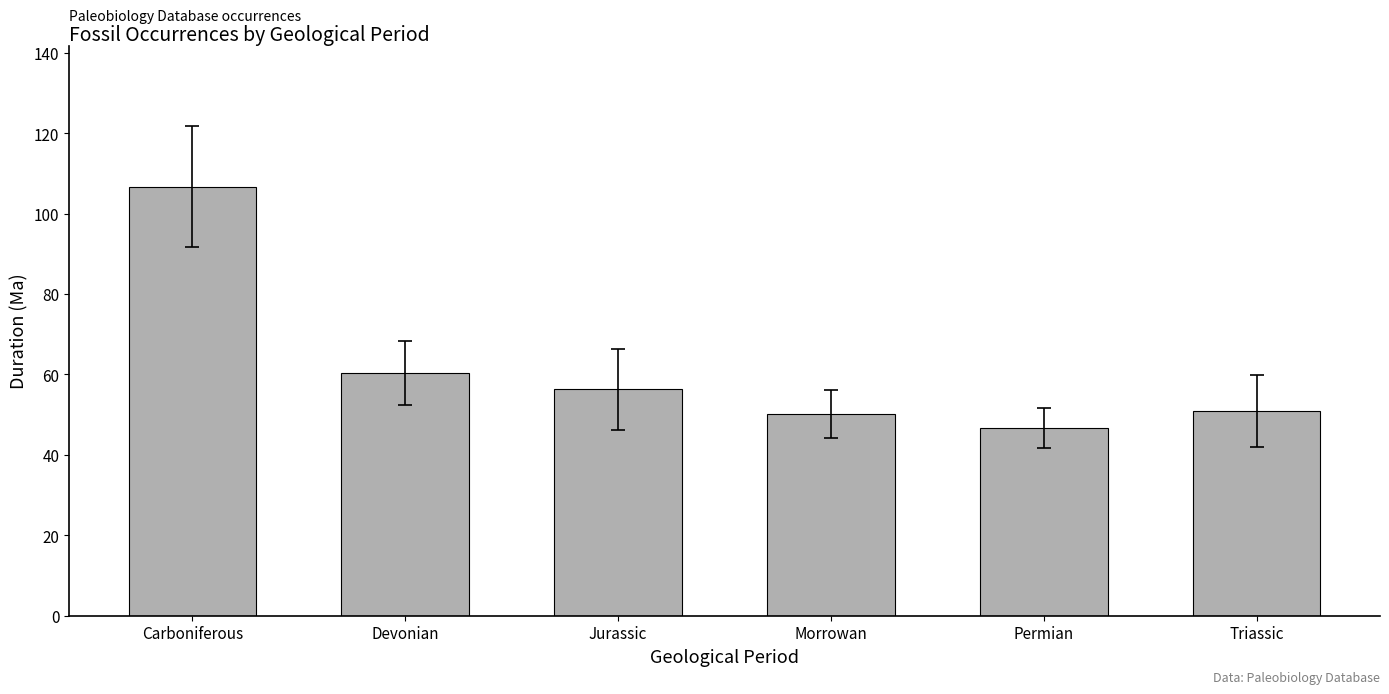

What is the approximate value at Jurassic?

56.3